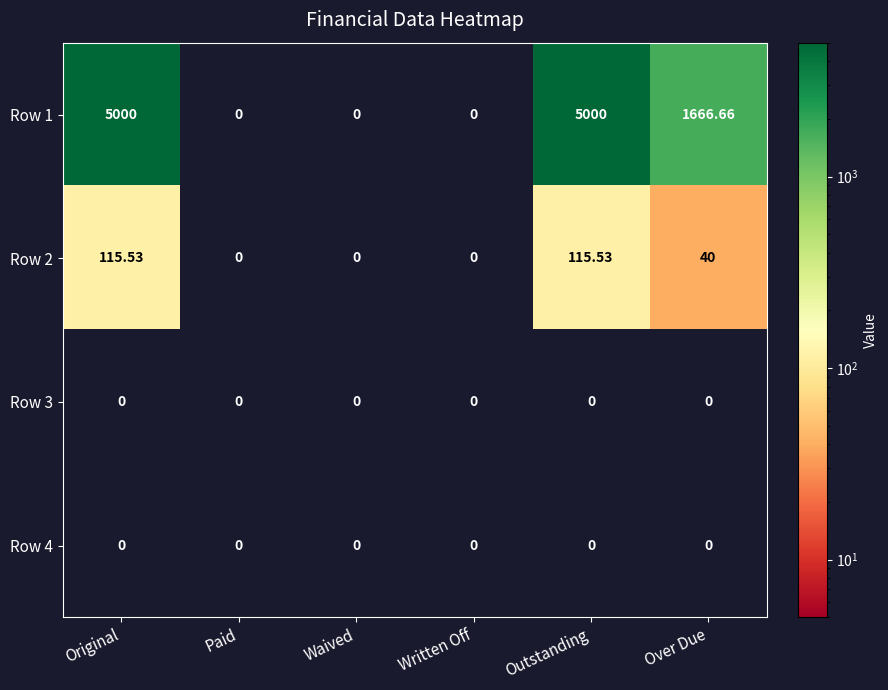

At which label is Row 1 closest to 2500?

Over Due